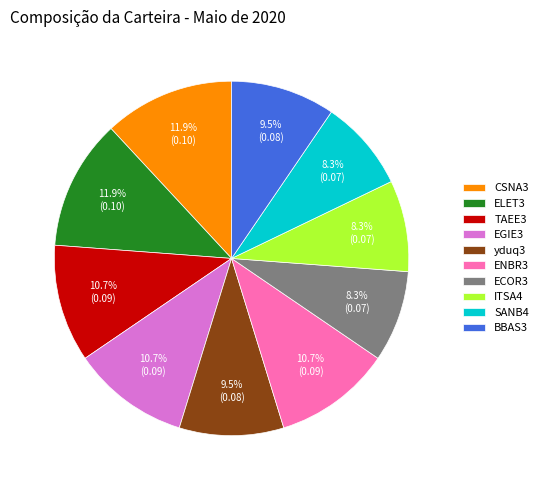

Count the number of slices in the pie.

10